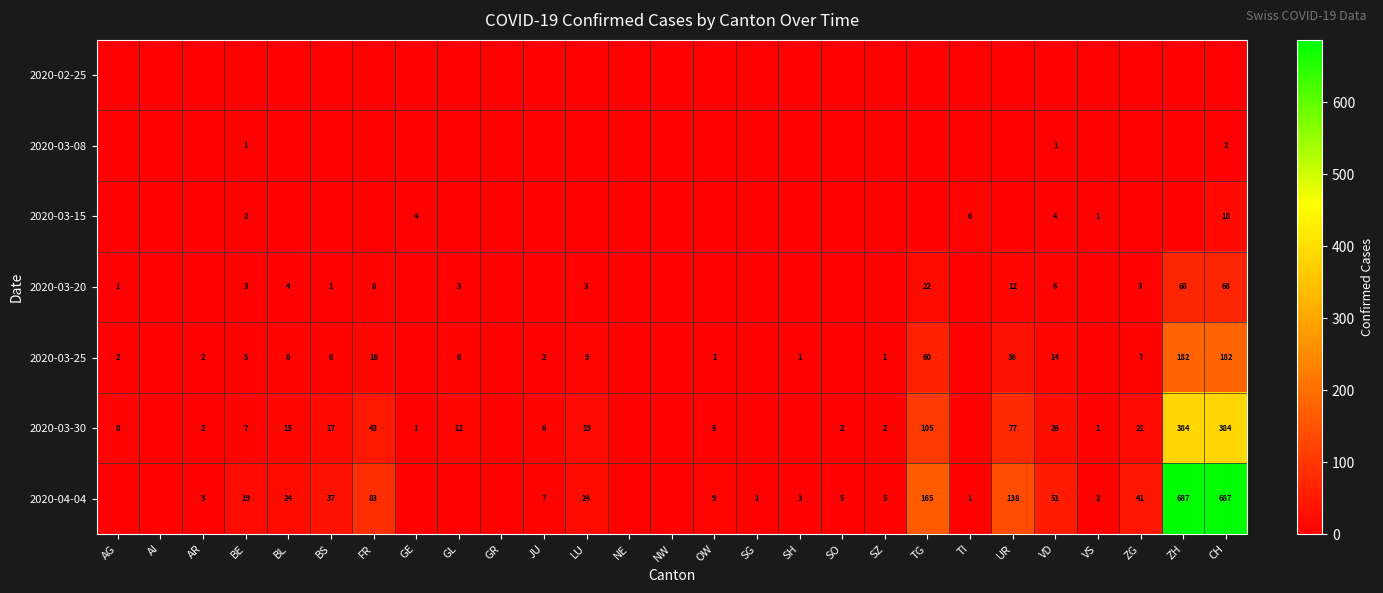

True or false: 2020-03-25 has a value of 1 at SH.

True